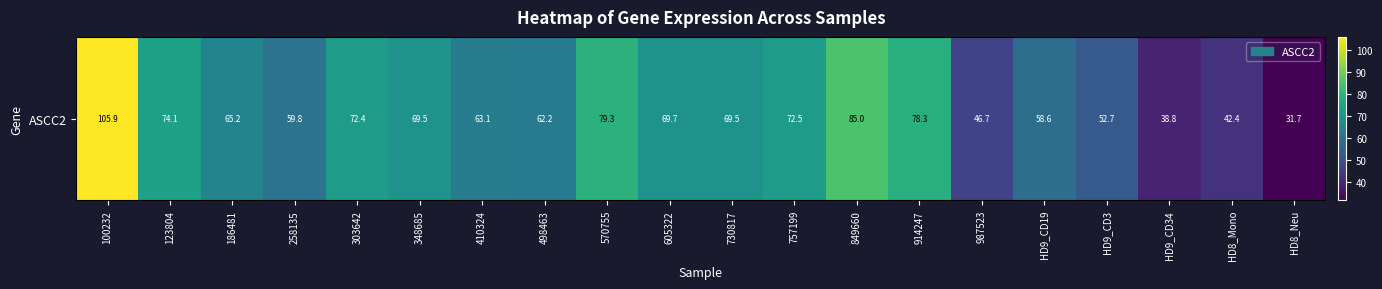

How many categories are shown in the chart?

20